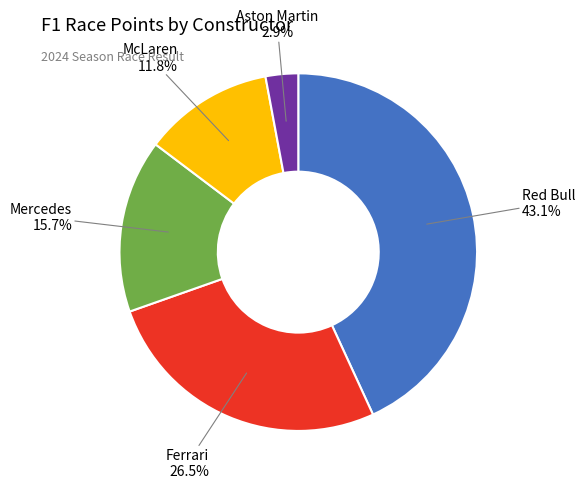

Is there a majority slice in this chart?

No